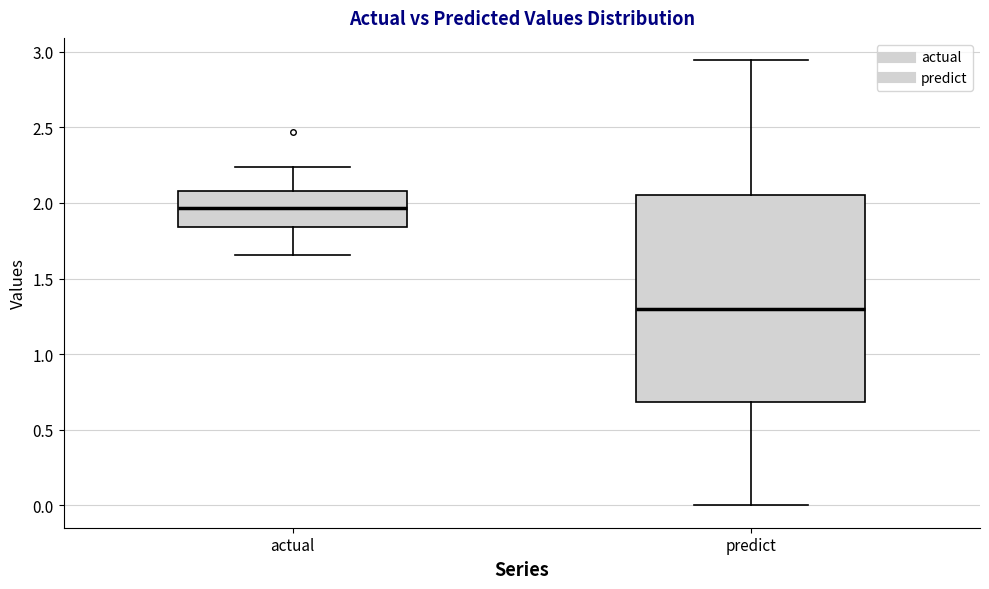

Which box has the lowest median line?

predict